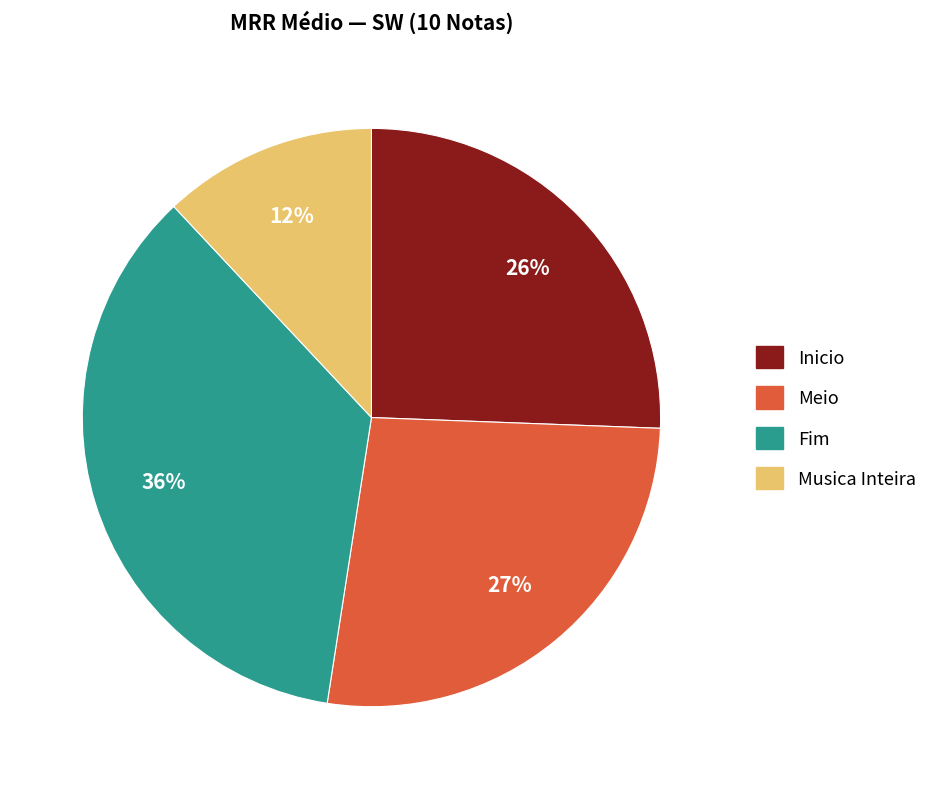

Between Inicio and Musica Inteira, which is larger?

Inicio